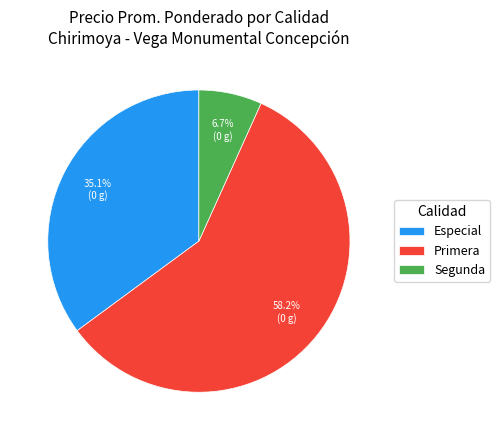

Between Segunda and Especial, which is larger?

Especial